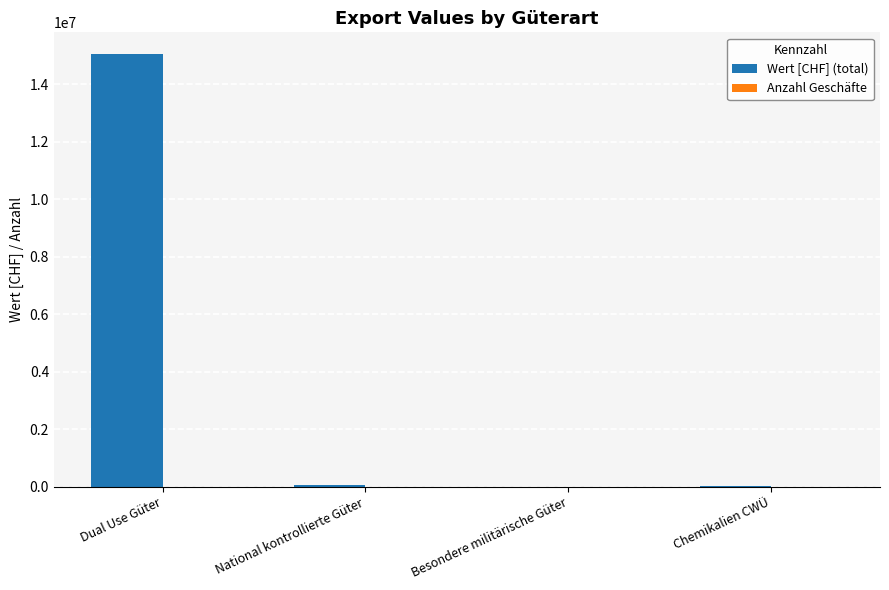

How many groups of bars are there?

4